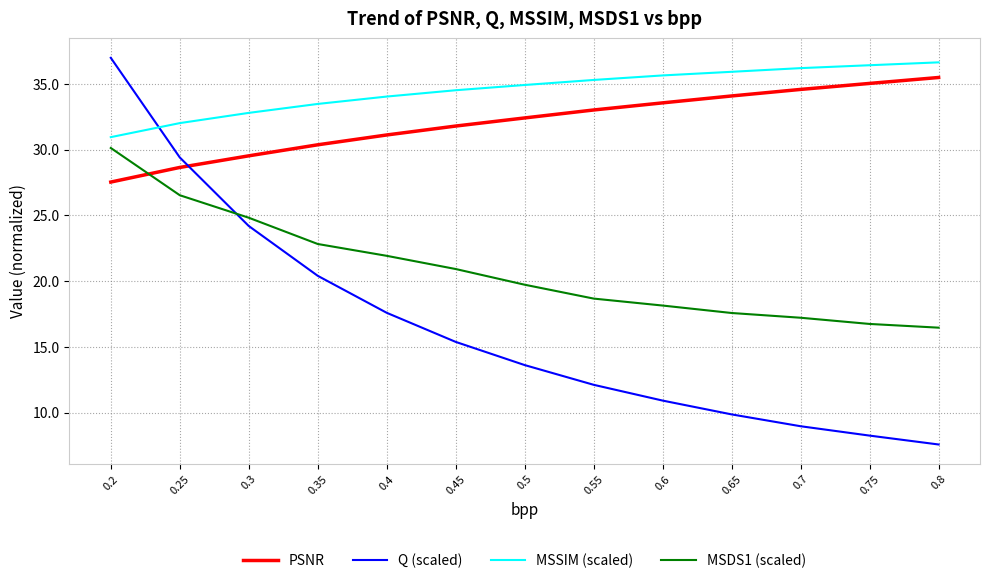

At which label does MSDS1 (scaled) reach its peak?

0.2